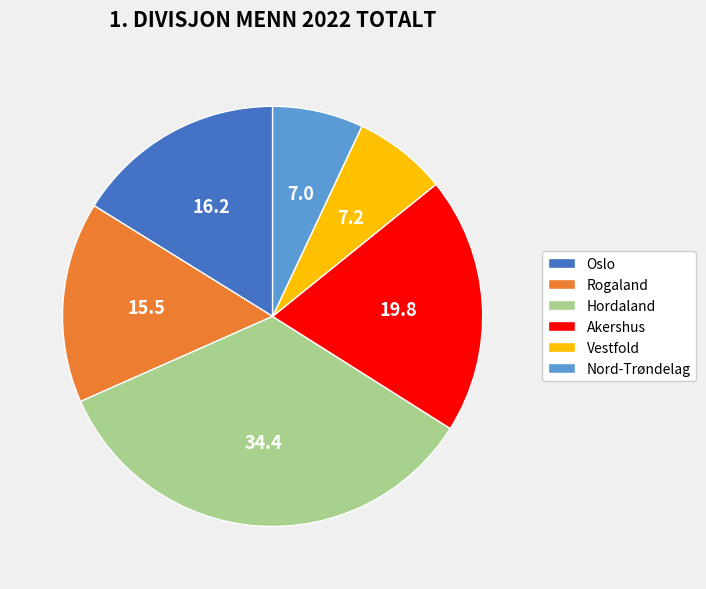

How many segments does this pie chart have?

6